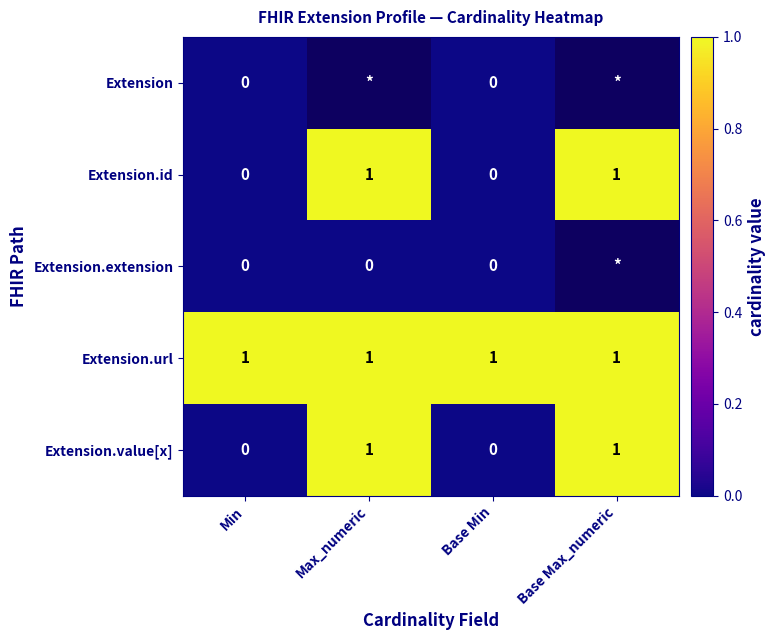

Is it true that Extension.id equals 2 at Base Max_numeric?

False